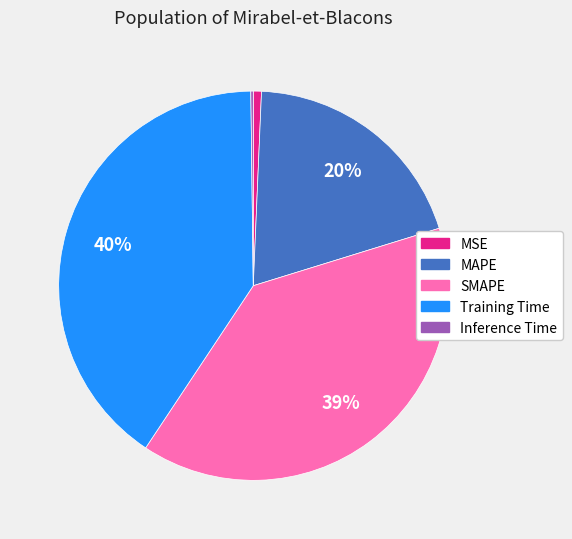

True or false: Training Time accounts for 32% of the total.

False